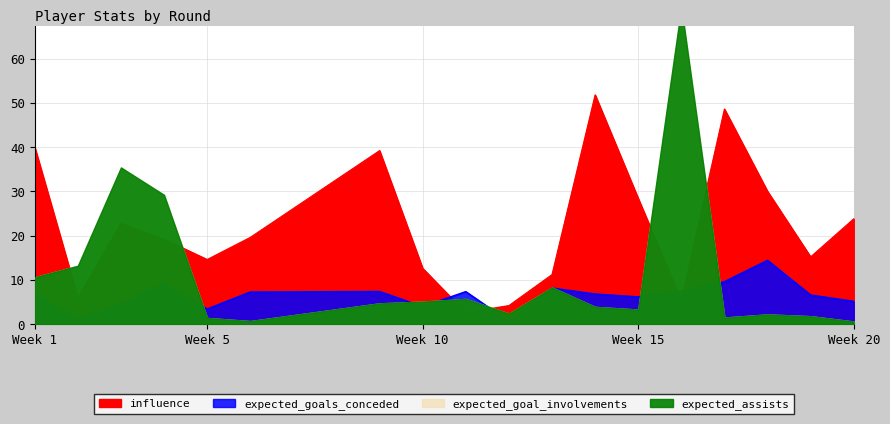

True or false: expected_goals_conceded has a value of 3.5 at 4.

False